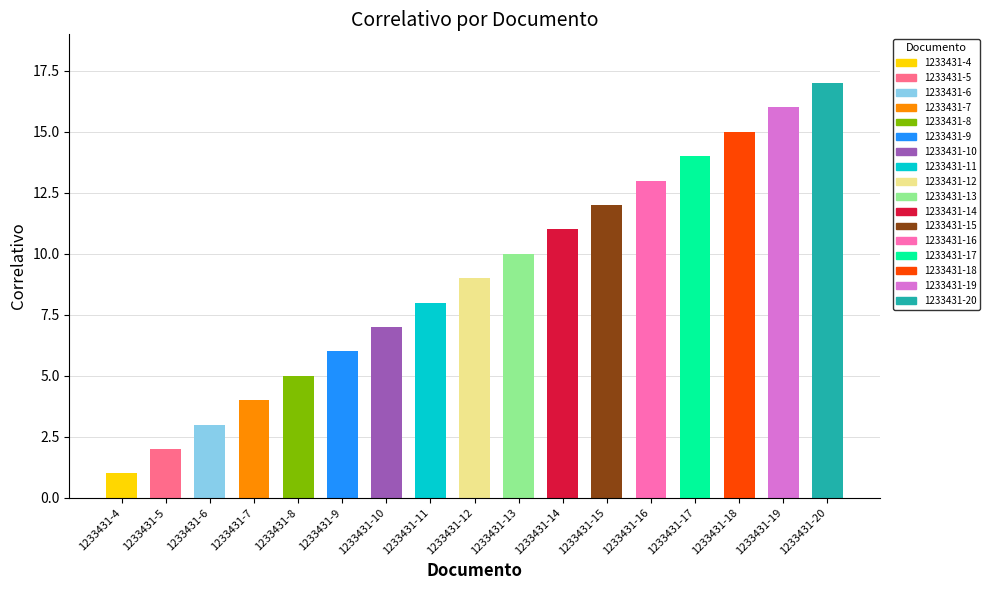

What is the change in value from 1233431-17 to 1233431-18?

+1